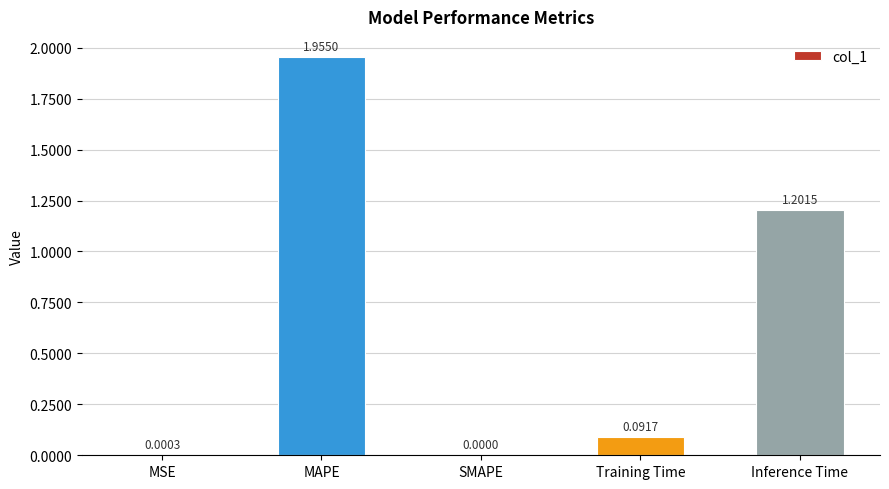

At which label is the value closest to 0?

SMAPE